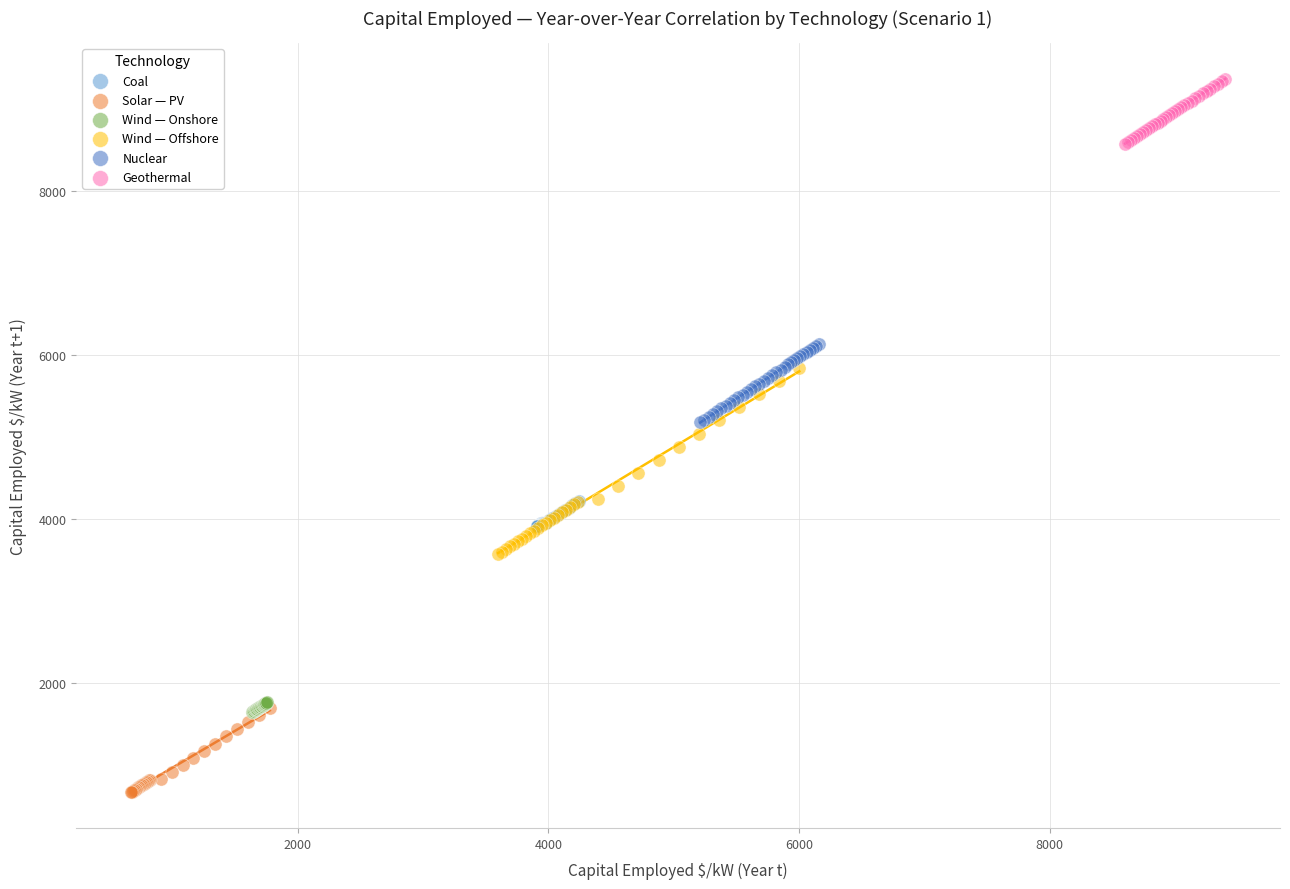

Which series contains the lowest Y value?

Solar — PV